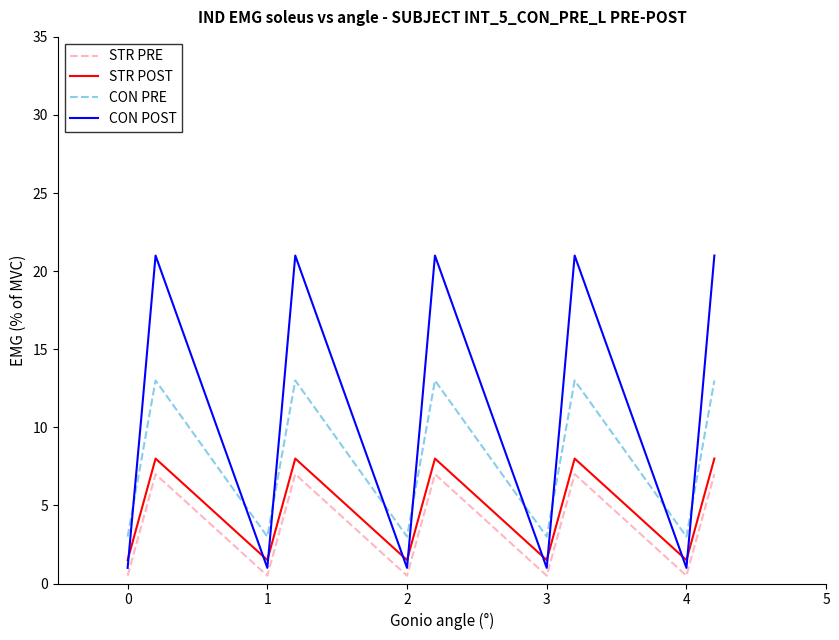

What is the highest value of the CON PRE series?

13.0